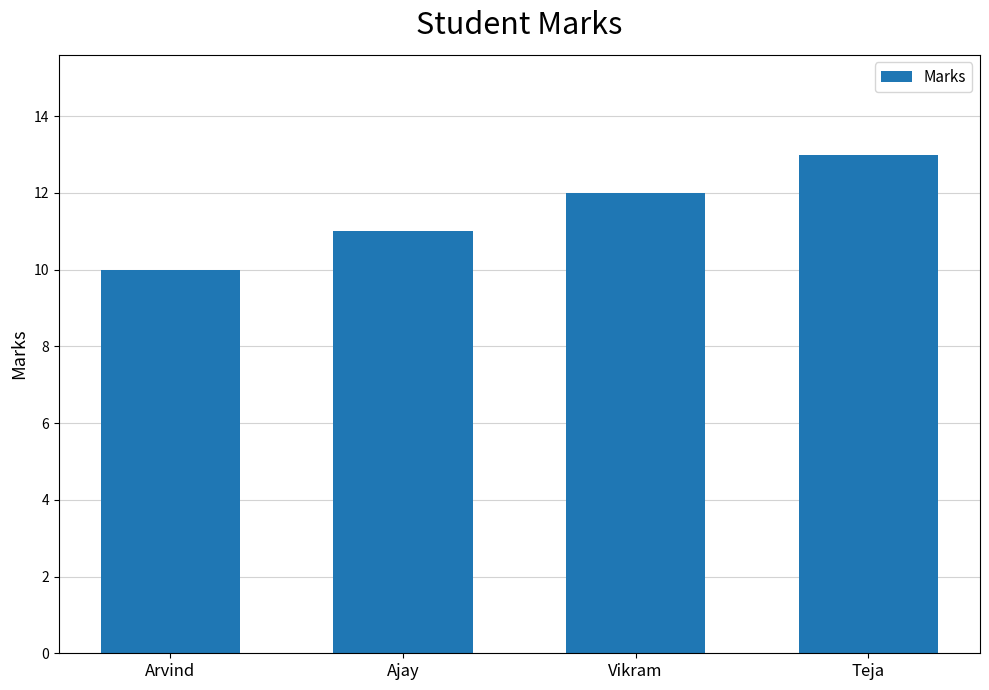

What is the ratio of the value at Ajay to the value at Vikram?

0.9